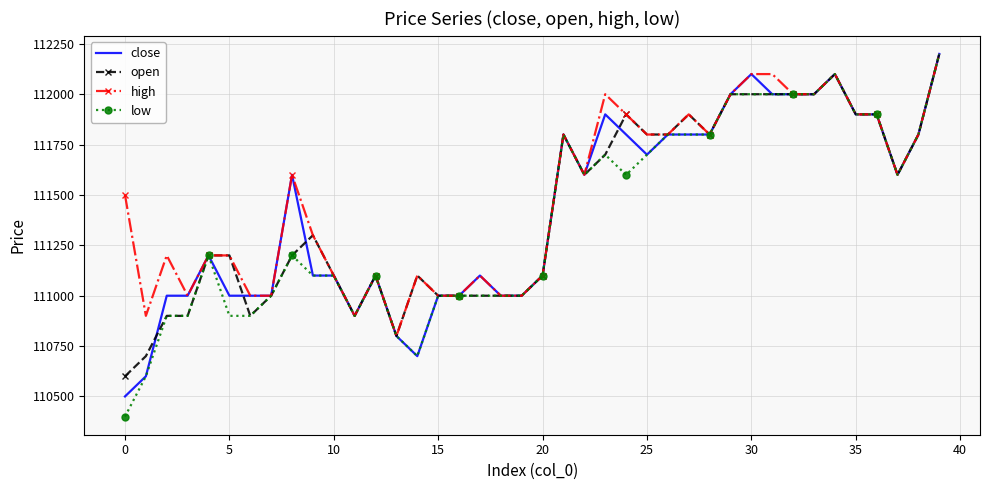

What is the maximum value shown in the chart?

112200